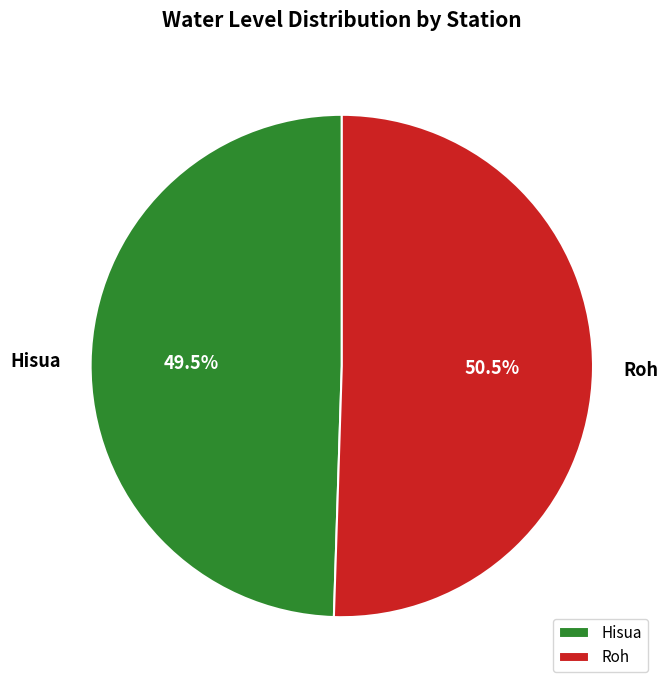

To the nearest percent, what is the difference between the largest and smallest slice percentages?

1%